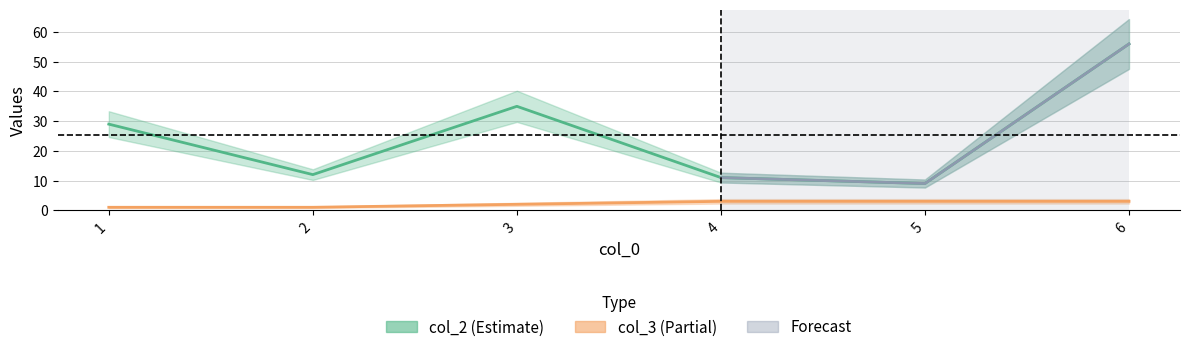

What is the difference between the maximum and minimum values in the col_3 series?

2